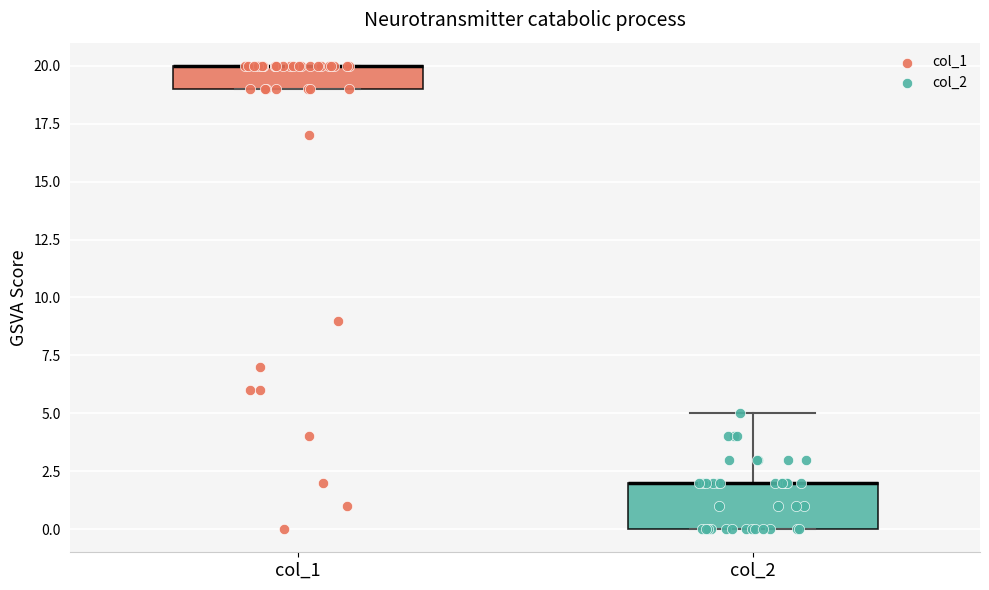

Where is the lower edge of the box for col_1 on the y-axis? The values are not printed on the chart, so give them approximately, as read against the axis.

19